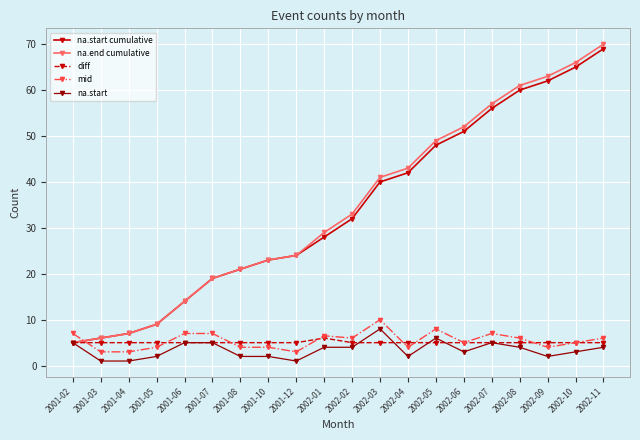

What is the difference between the highest and lowest values at 2002-08?

57.0